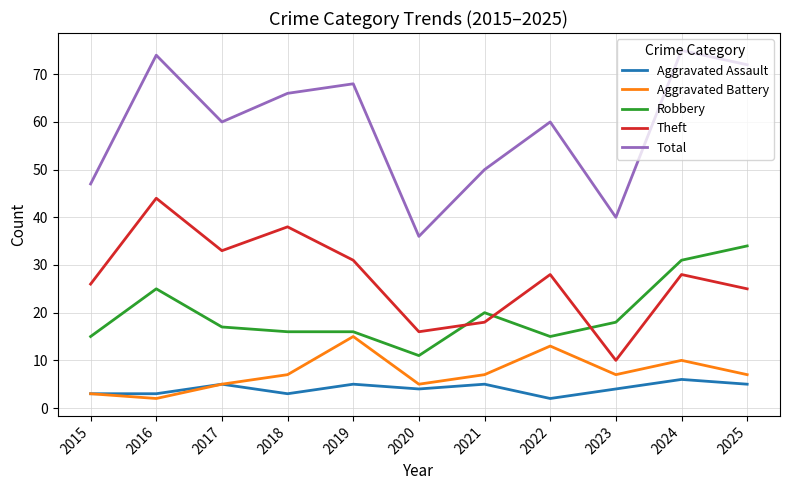

True or false: Theft and Aggravated Battery cross at least once.

False